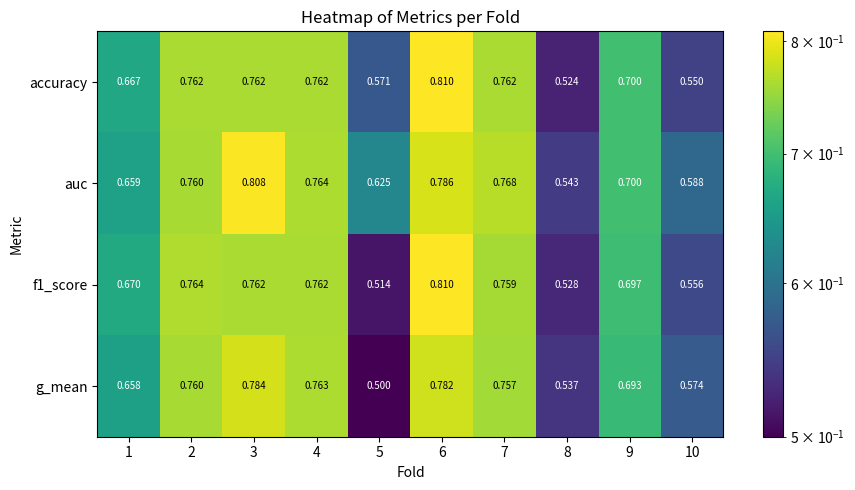

Is the value of g_mean at 3 greater than the value of auc at 7?

Yes